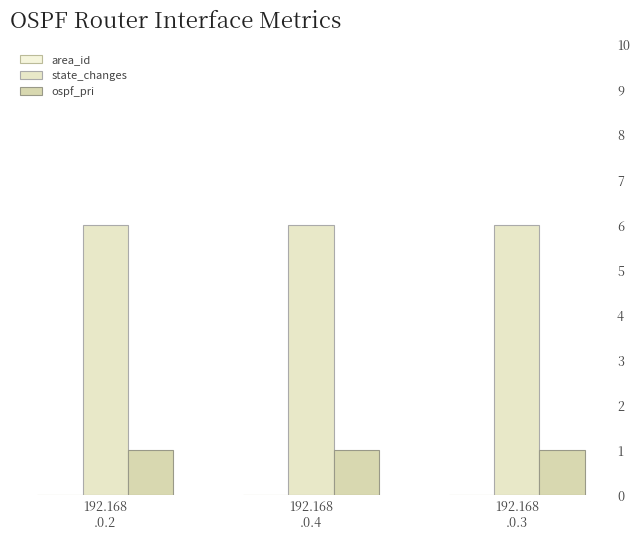

What is the maximum value for state_changes?

6